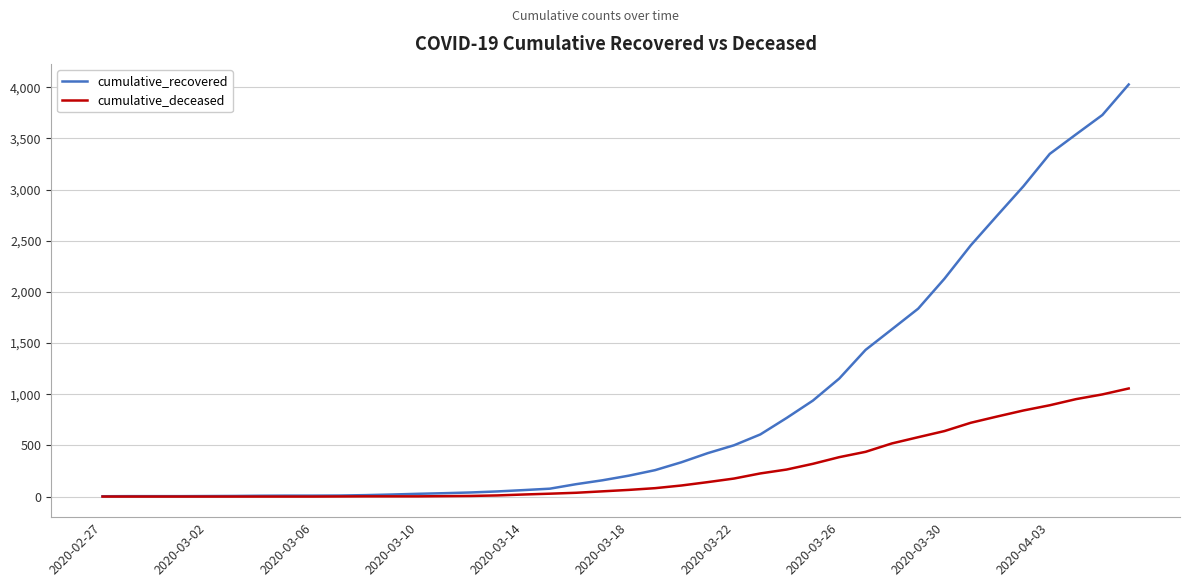

What is the maximum value for cumulative_recovered?

4026